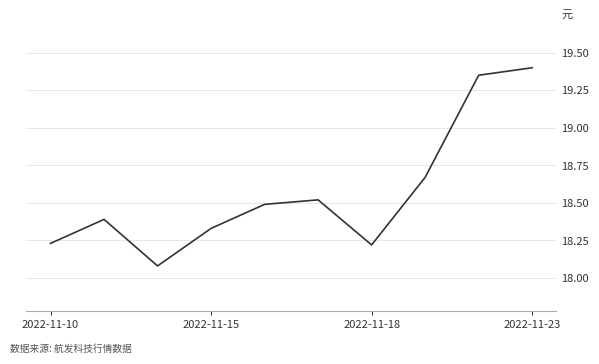

What is the difference between the maximum and minimum values?

1.3